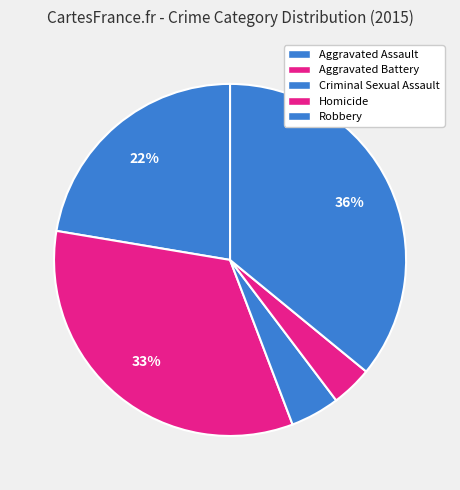

How many segments does this pie chart have?

5